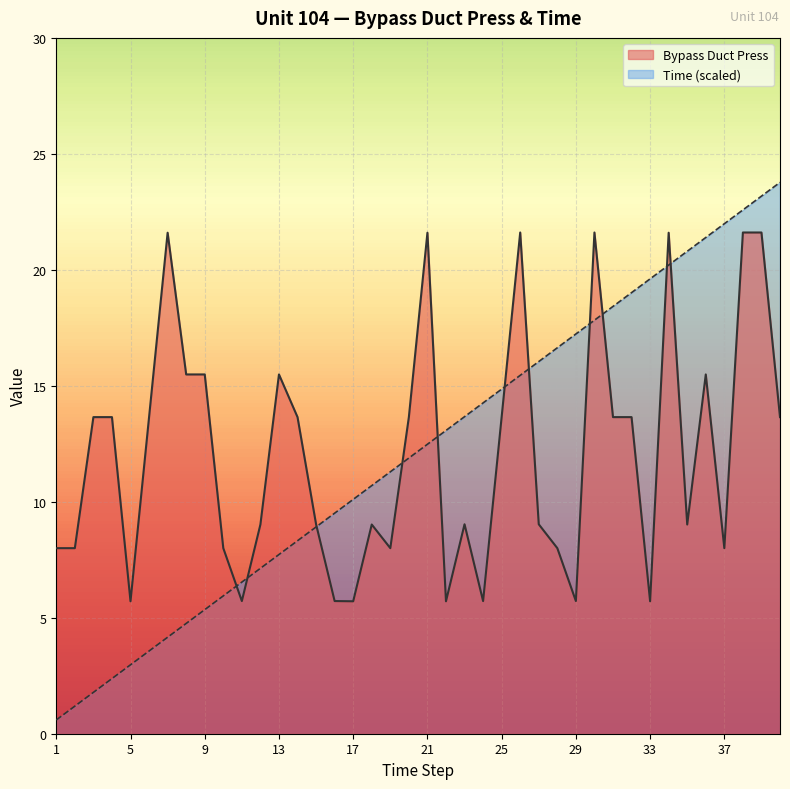

Which has a higher value, 23 or 11?

23